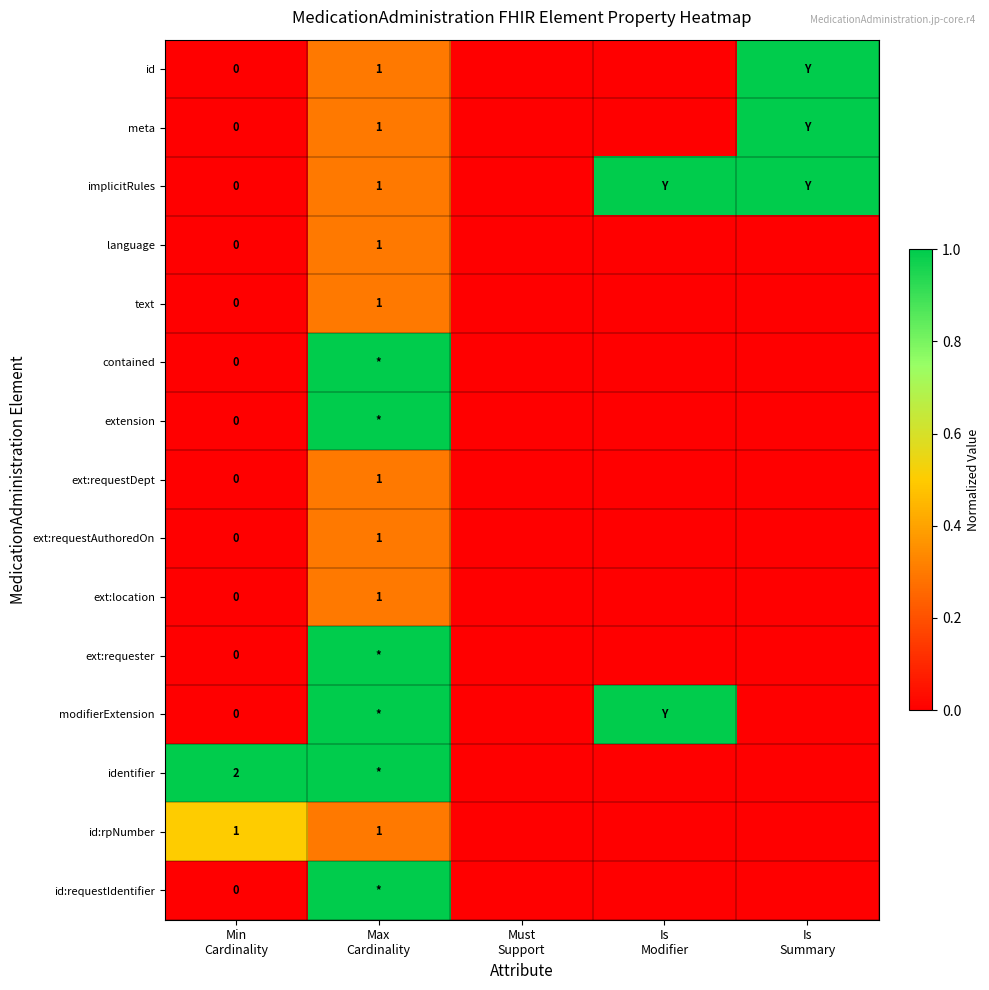

Is it true that contained equals 0.7 at Is Modifier?

False